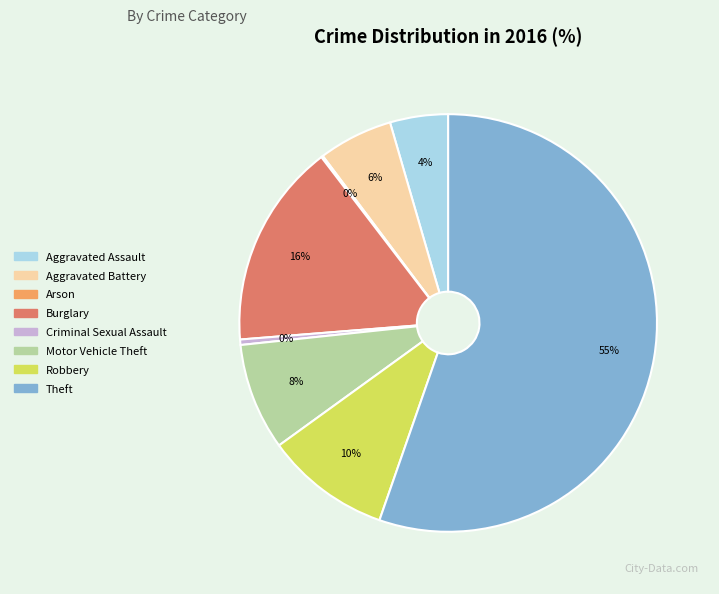

To the nearest percent, what is the difference between the Burglary and Motor Vehicle Theft slice percentages?

8%